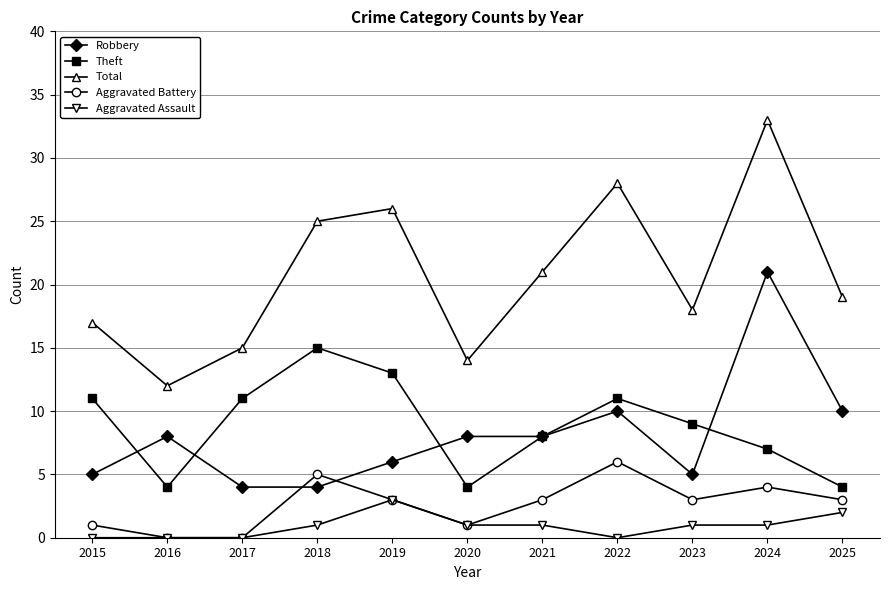

Reading left to right, what are all the values shown in this chart?

Robbery: 2015=5	2016=8	2017=4	2018=4	2019=6	2020=8	2021=8	2022=10	2023=5	2024=21	2025=10
Theft: 2015=11	2016=4	2017=11	2018=15	2019=13	2020=4	2021=8	2022=11	2023=9	2024=7	2025=4
Total: 2015=17	2016=12	2017=15	2018=25	2019=26	2020=14	2021=21	2022=28	2023=18	2024=33	2025=19
Aggravated Battery: 2015=1	2016=0	2017=0	2018=5	2019=3	2020=1	2021=3	2022=6	2023=3	2024=4	2025=3
Aggravated Assault: 2015=0	2016=0	2017=0	2018=1	2019=3	2020=1	2021=1	2022=0	2023=1	2024=1	2025=2